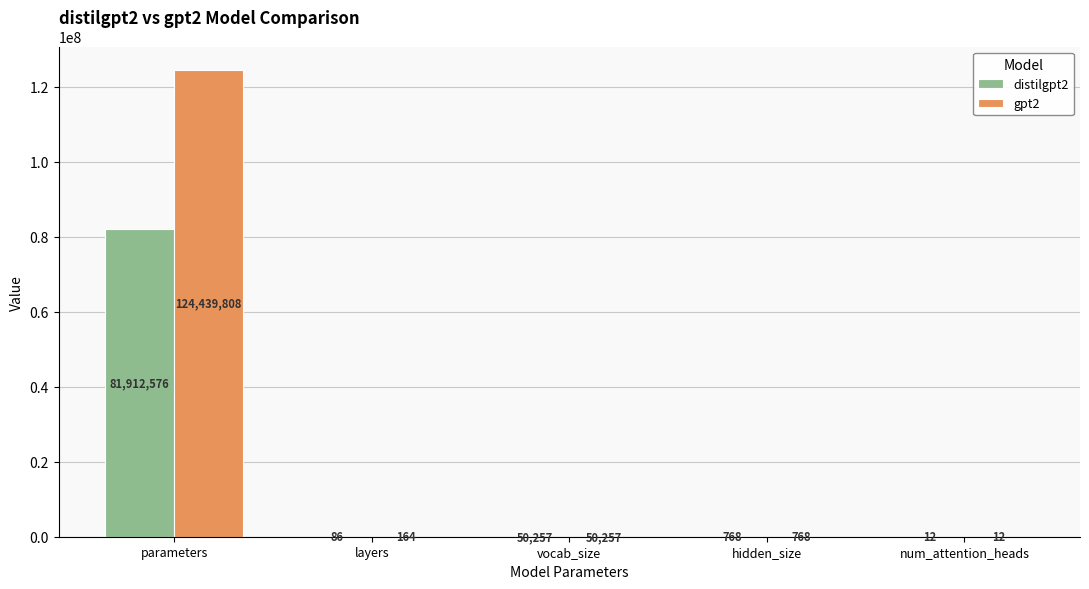

What is the greatest value displayed?

124439808